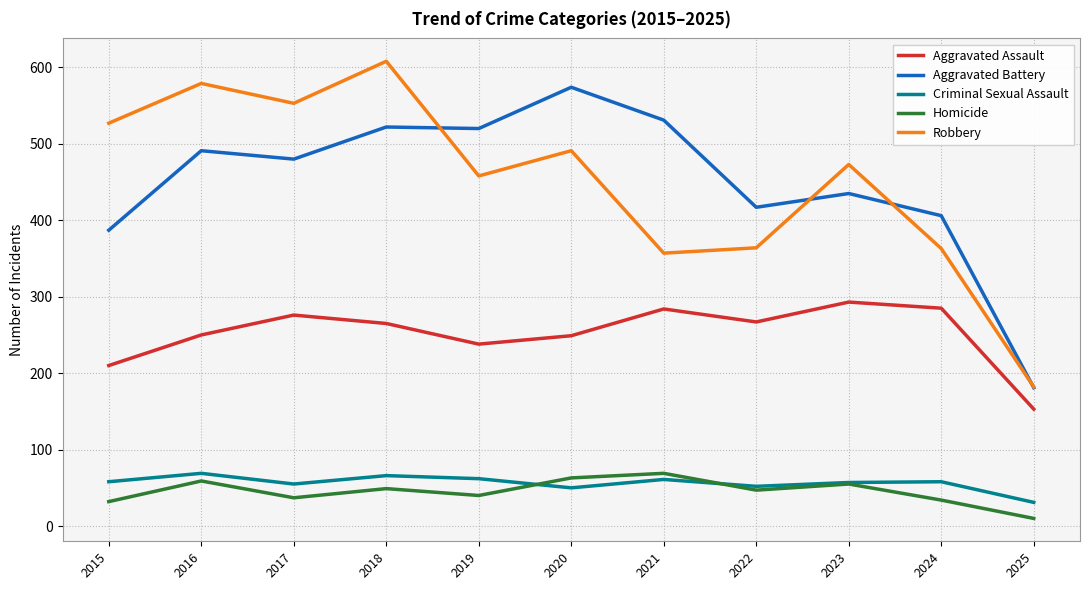

Does the chart display data point markers on the line(s)?

No